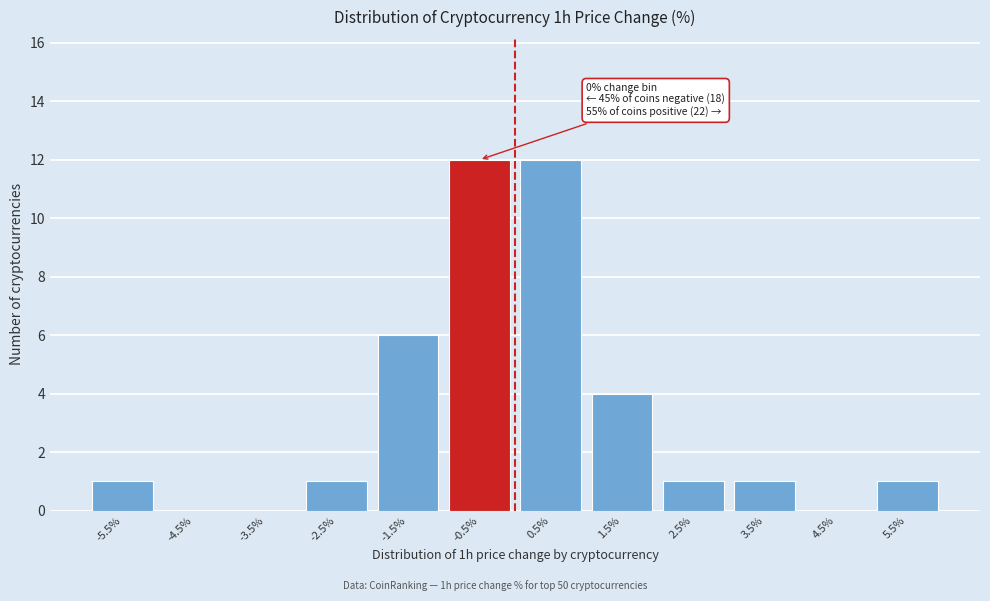

Reading left to right, transcribe all the data shown in this chart.

-5.5%=1	-4.5%=0	-3.5%=0	-2.5%=1	-1.5%=6	-0.5%=12	0.5%=12	1.5%=4	2.5%=1	3.5%=1	4.5%=0	5.5%=1